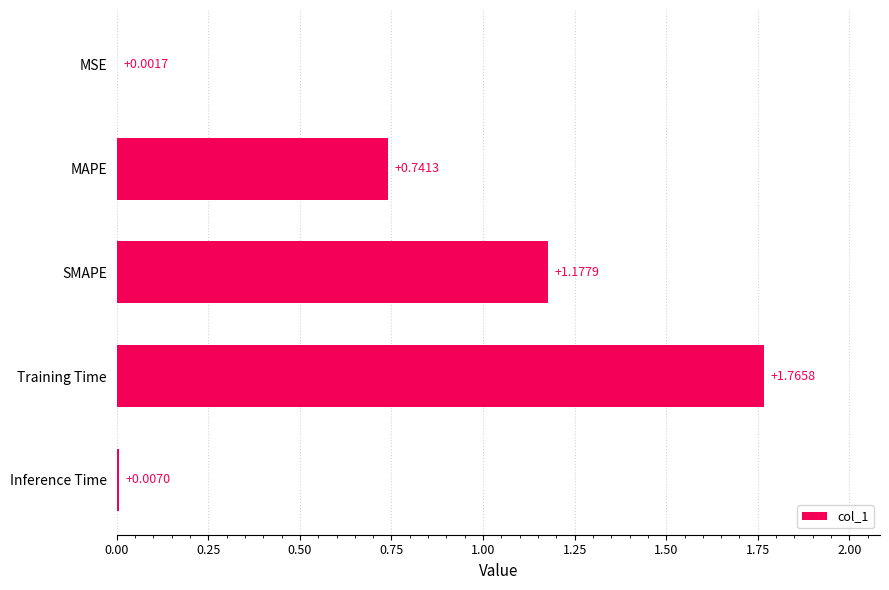

Are the bars grouped side by side (vs. stacked)?

No